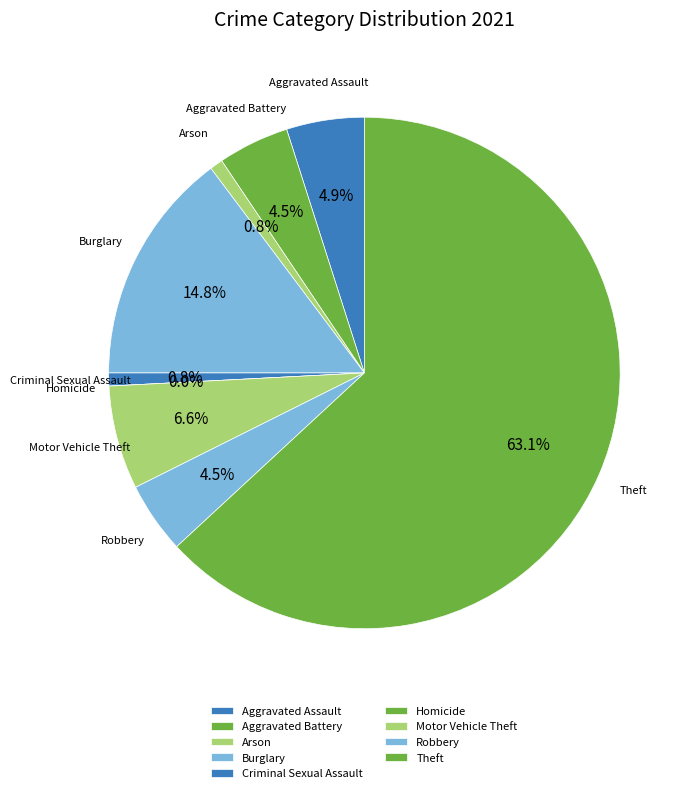

To the nearest percent, what is the difference between the Aggravated Assault and Theft slice percentages?

58%